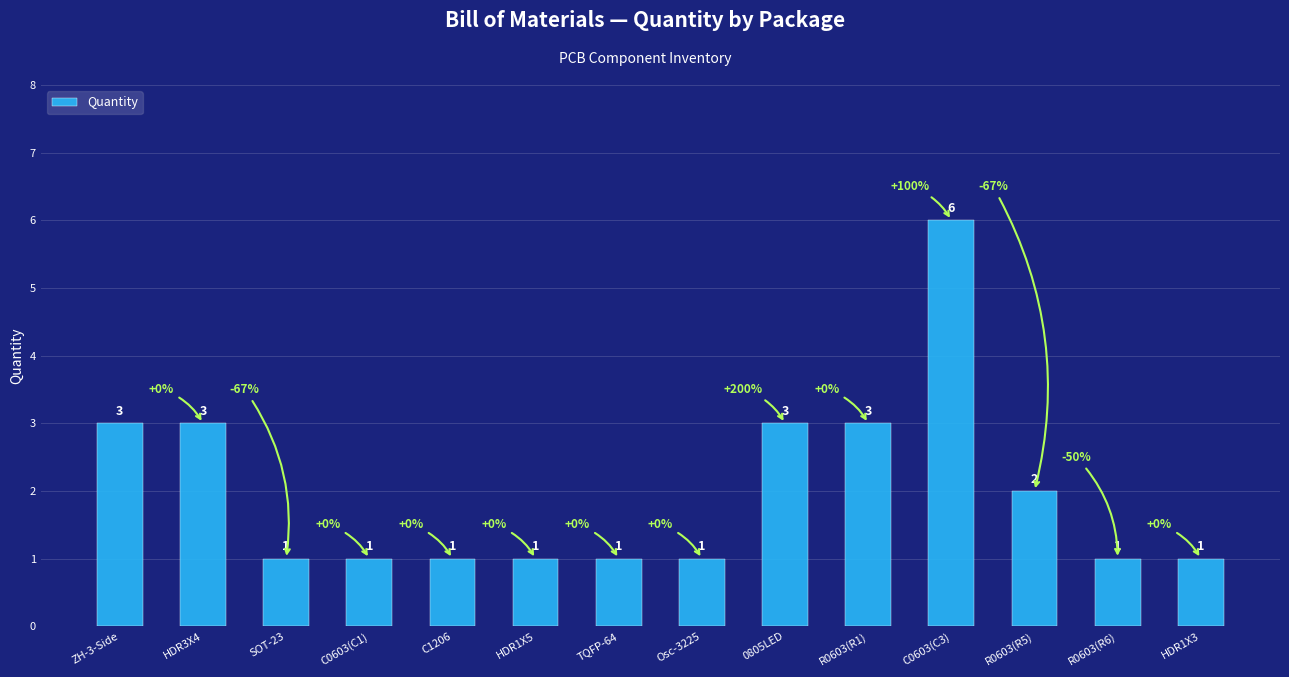

Reading left to right, extract all data points from this chart.

ZH-3-Side=3	HDR3X4=3	SOT-23=1	C0603(C1)=1	C1206=1	HDR1X5=1	TQFP-64=1	Osc-3225=1	0805LED=3	R0603(R1)=3	C0603(C3)=6	R0603(R5)=2	R0603(R6)=1	HDR1X3=1